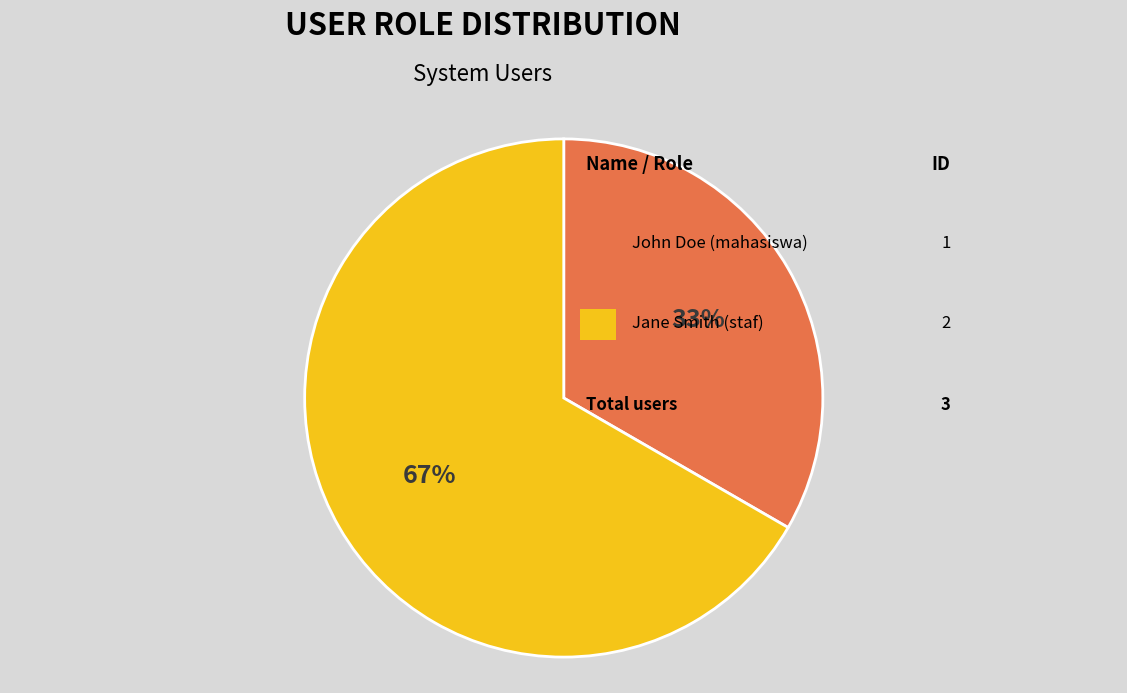

Is there any slice that represents more than half of the pie?

Yes